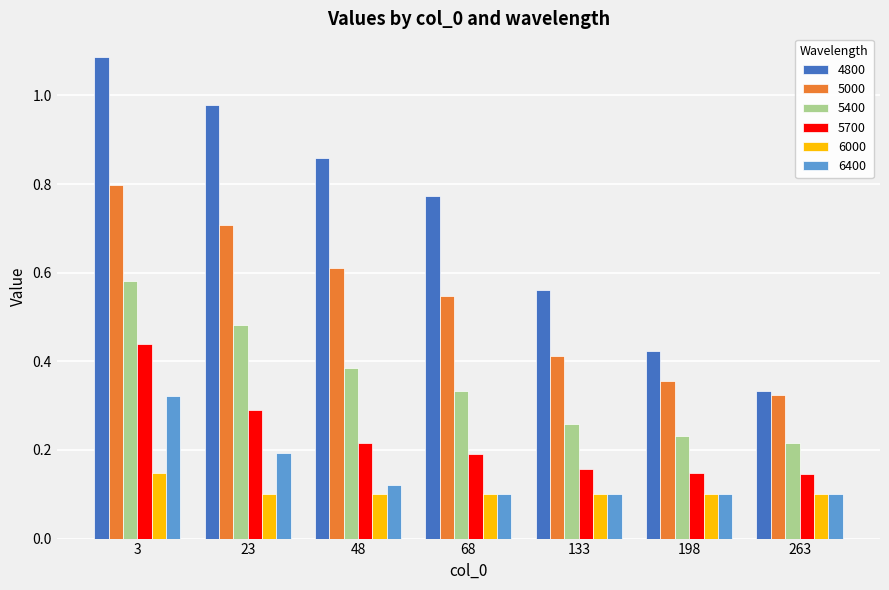

Which series has the widest spread of values?

4800